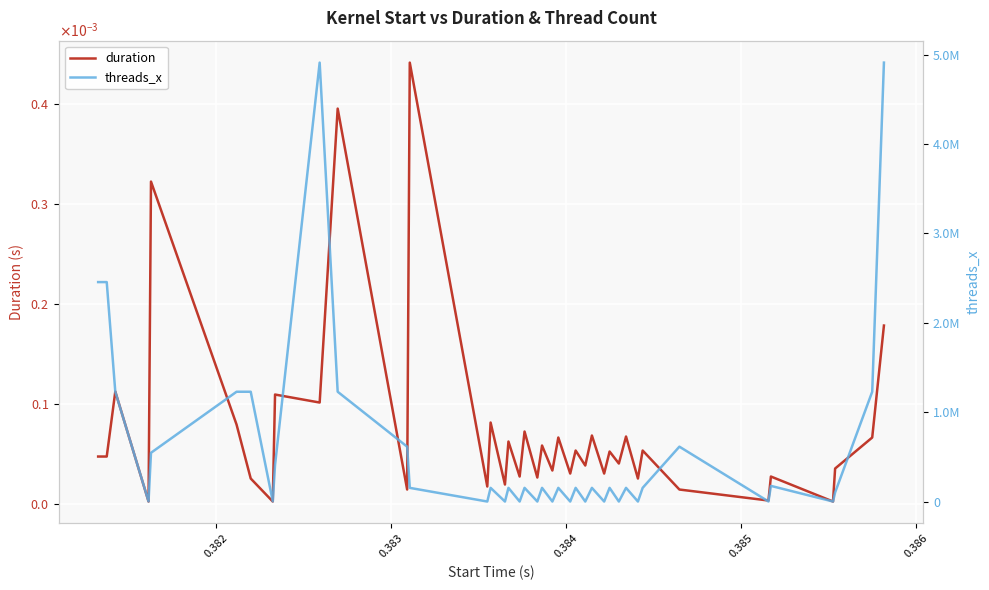

The duration series shows 0.0 at 19. True or false?

False